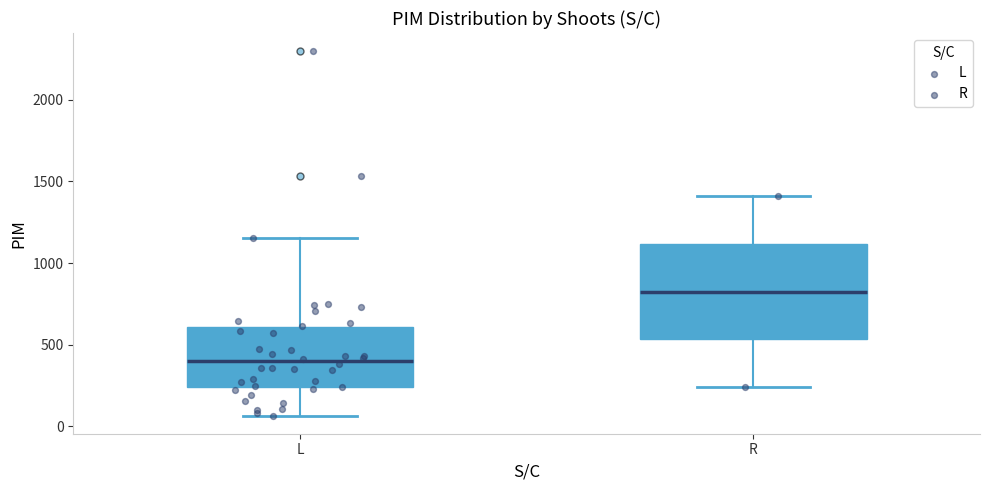

Which box has the highest median line?

R